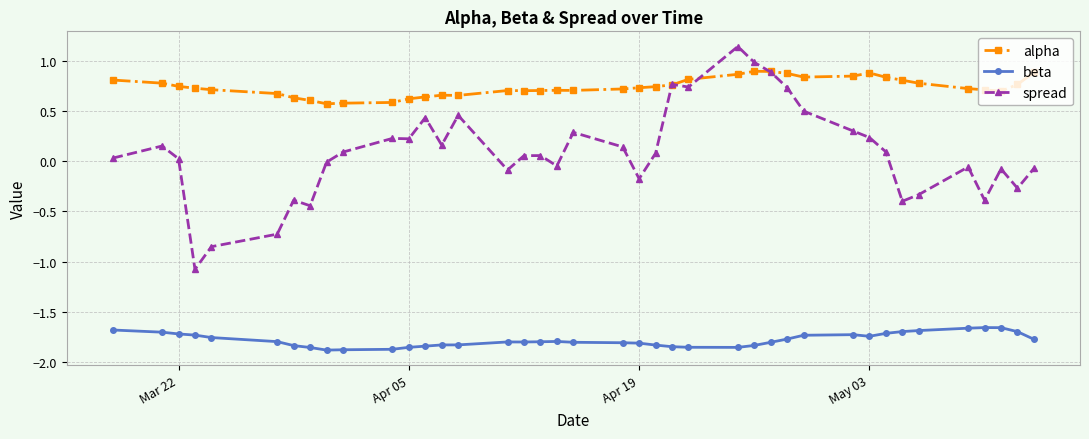

Which series has the largest range (max minus min)?

spread